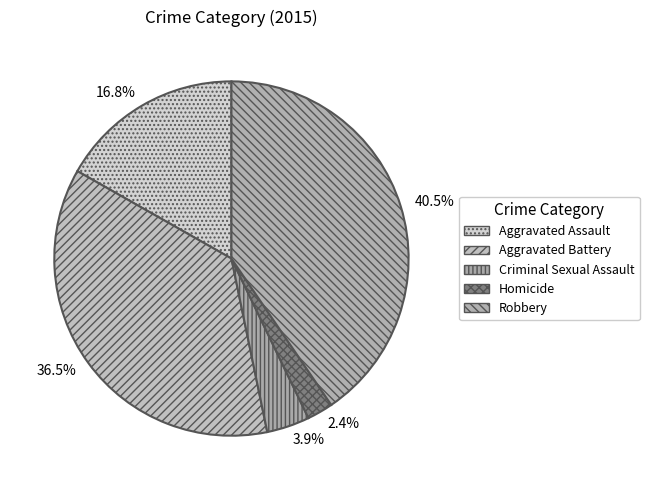

Which slice is the smallest?

Homicide